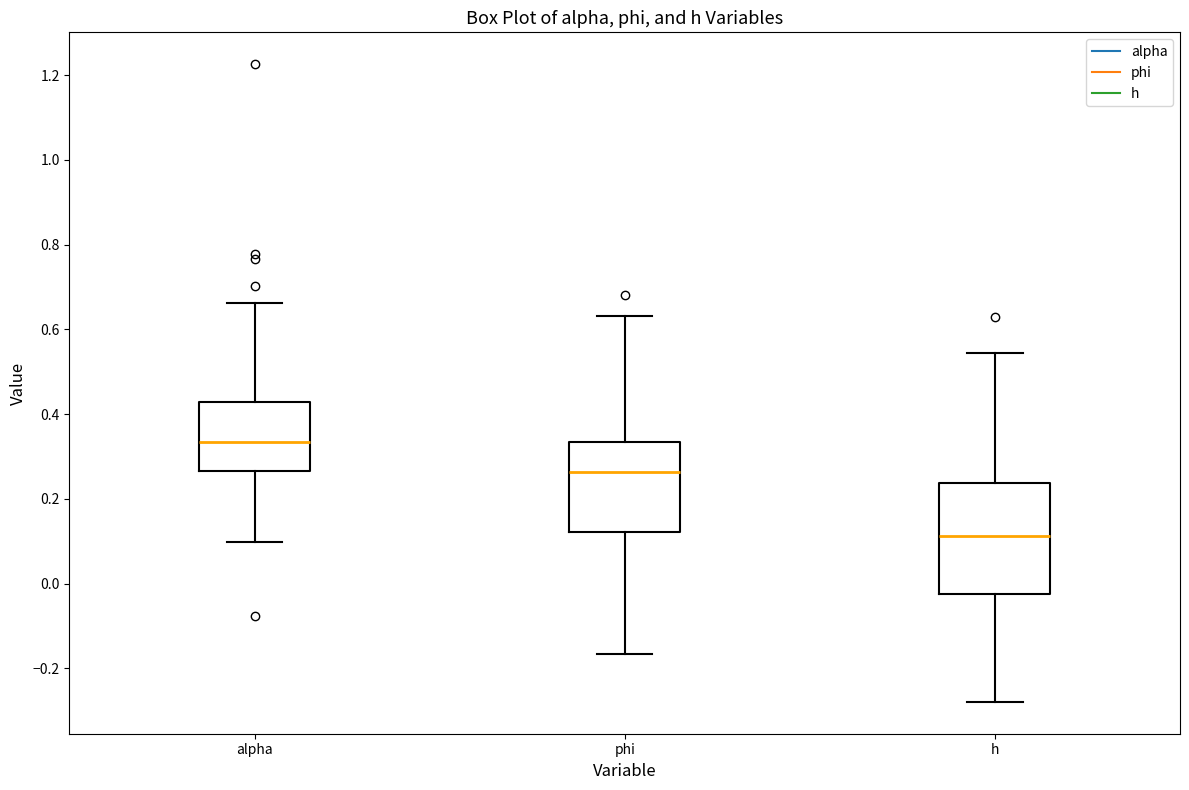

Reading left to right, transcribe this box plot: for each box, give where its median line is, the range the box spans, and where its two whiskers end, as read against the y-axis. The values are not printed on the chart, so give them approximately, as read against the axis.

alpha: median 0.34, box 0.26 to 0.42, whiskers 0.10 to 0.66
phi: median 0.26, box 0.12 to 0.34, whiskers -0.16 to 0.64
h: median 0.12, box -0.02 to 0.24, whiskers -0.28 to 0.54